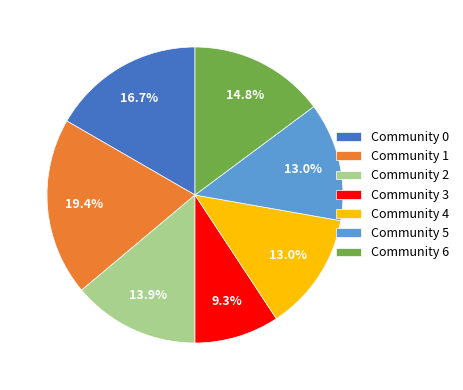

Count the number of slices in the pie.

7